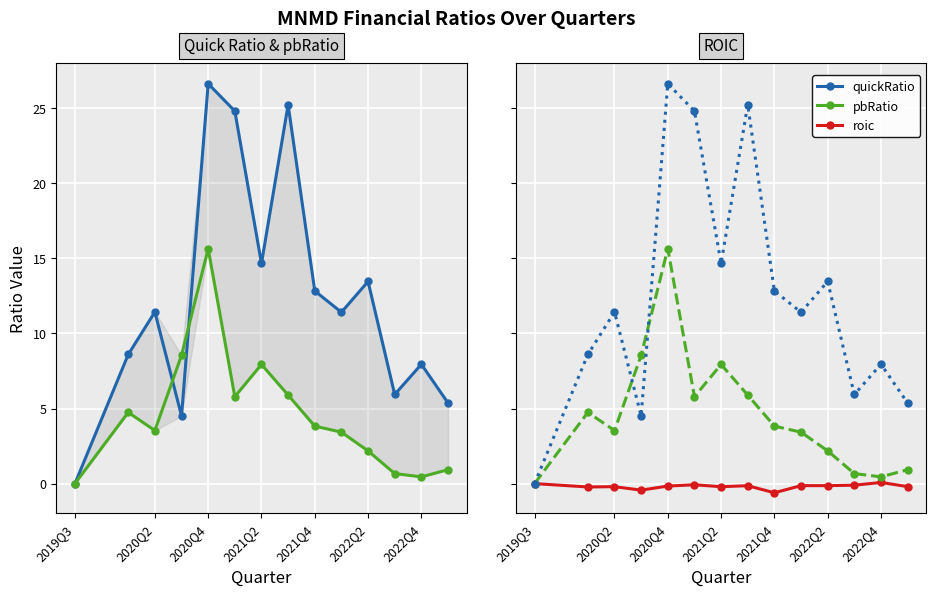

List the series in order of their overall mean, lowest first.

roic, pbRatio, quickRatio